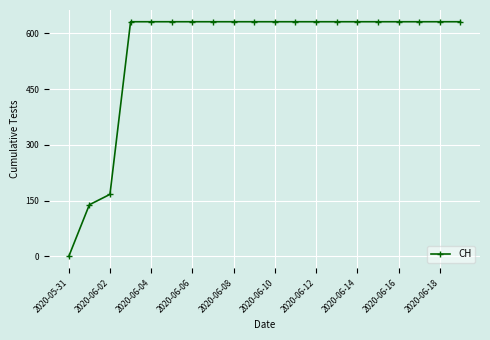

What is the value of the 11th point from the left?

631